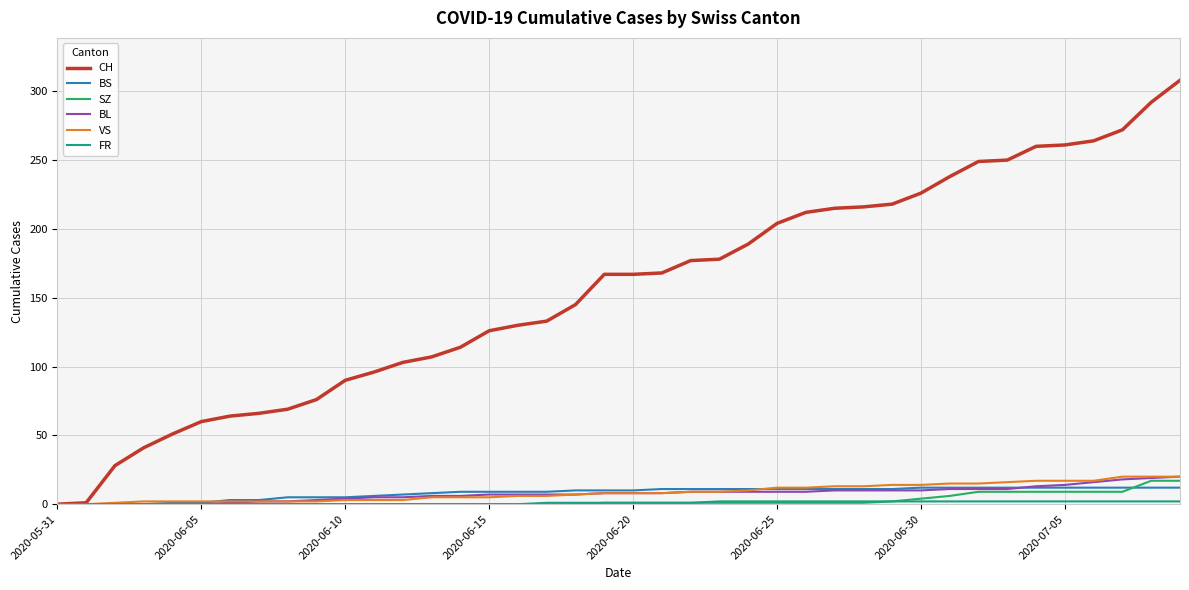

What is the maximum value for BS?

12